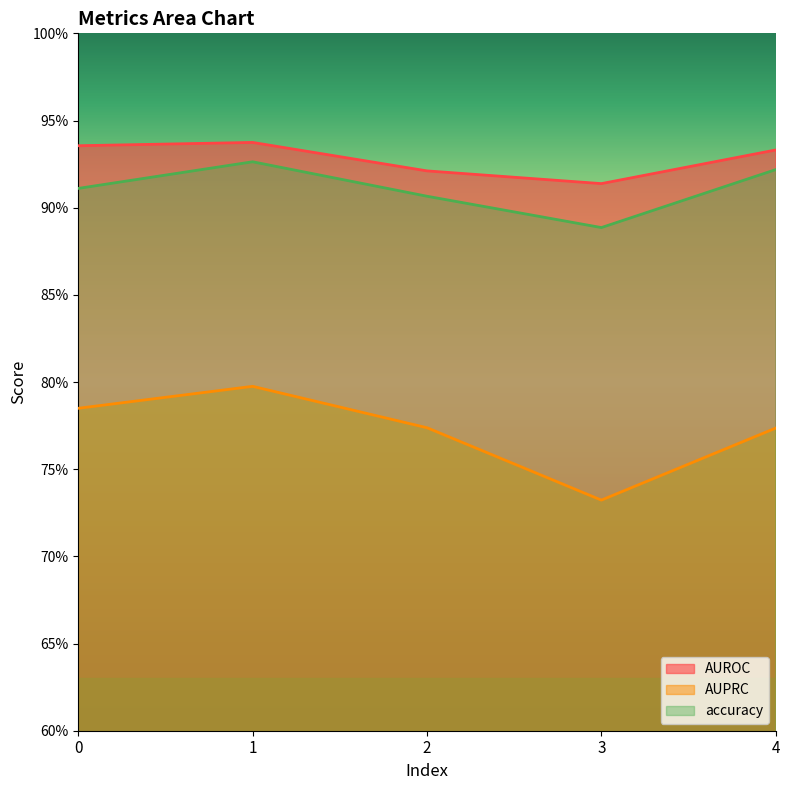

The value of AUROC at 2 is 0.2. True or false?

False